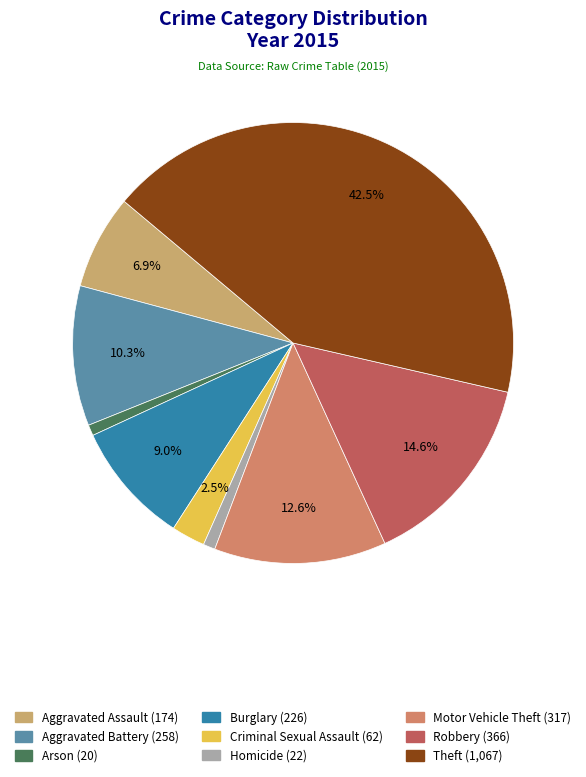

To the nearest percent, what percentage of the pie is Aggravated Assault?

7%